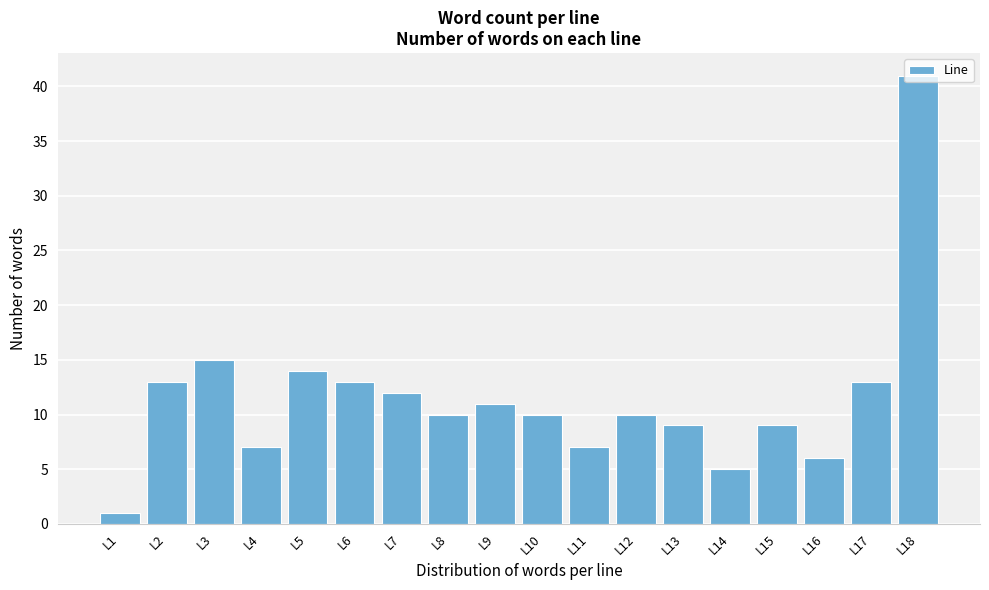

What is the value of the 2nd bar from the left?

13